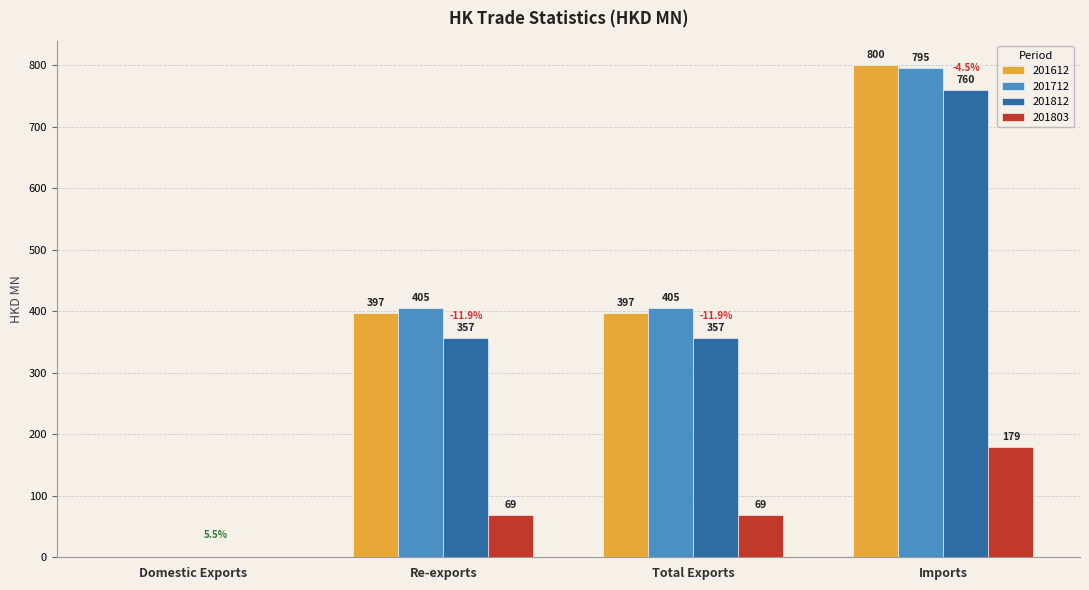

Are the bars grouped side by side (vs. stacked)?

Yes